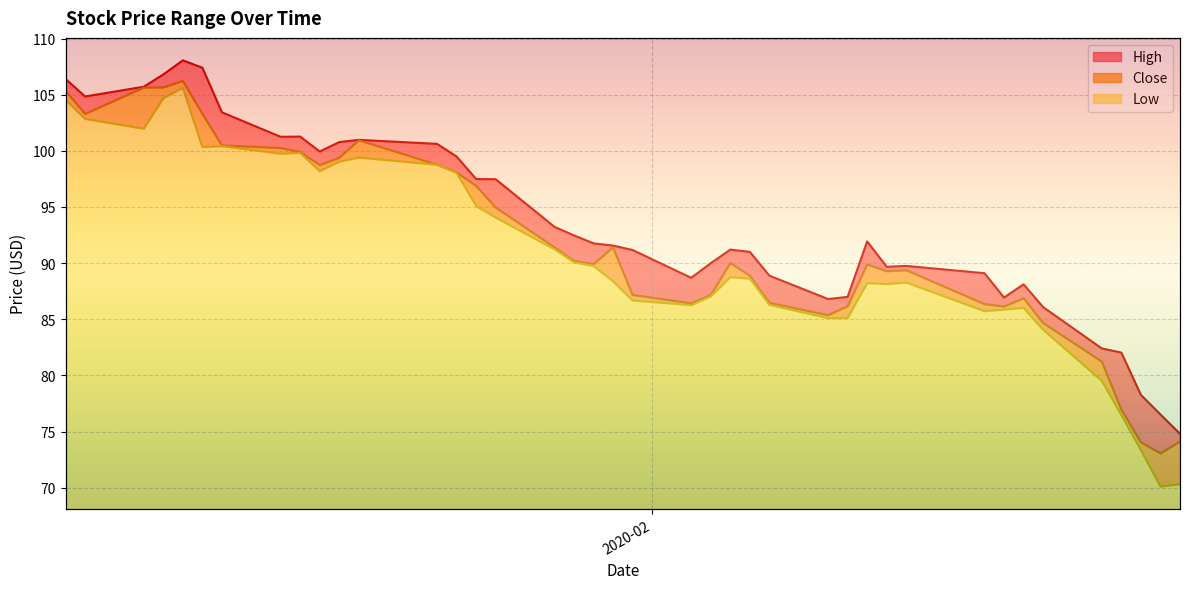

What are all the series names shown in the legend?

High, Close, Low